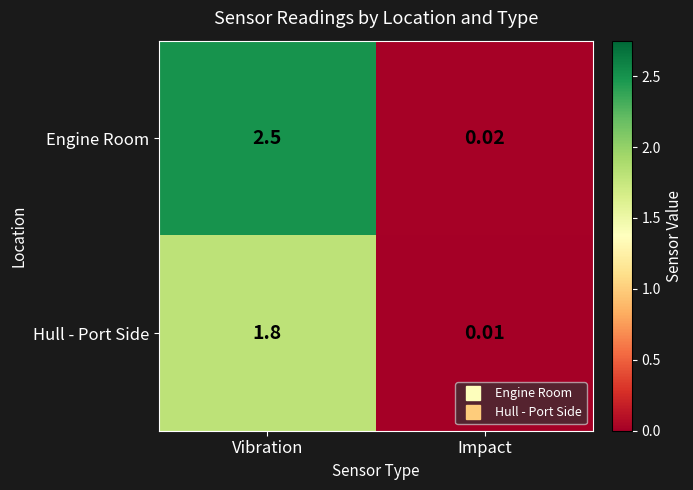

Rank the categories by Engine Room value from highest to lowest.

Vibration, Impact